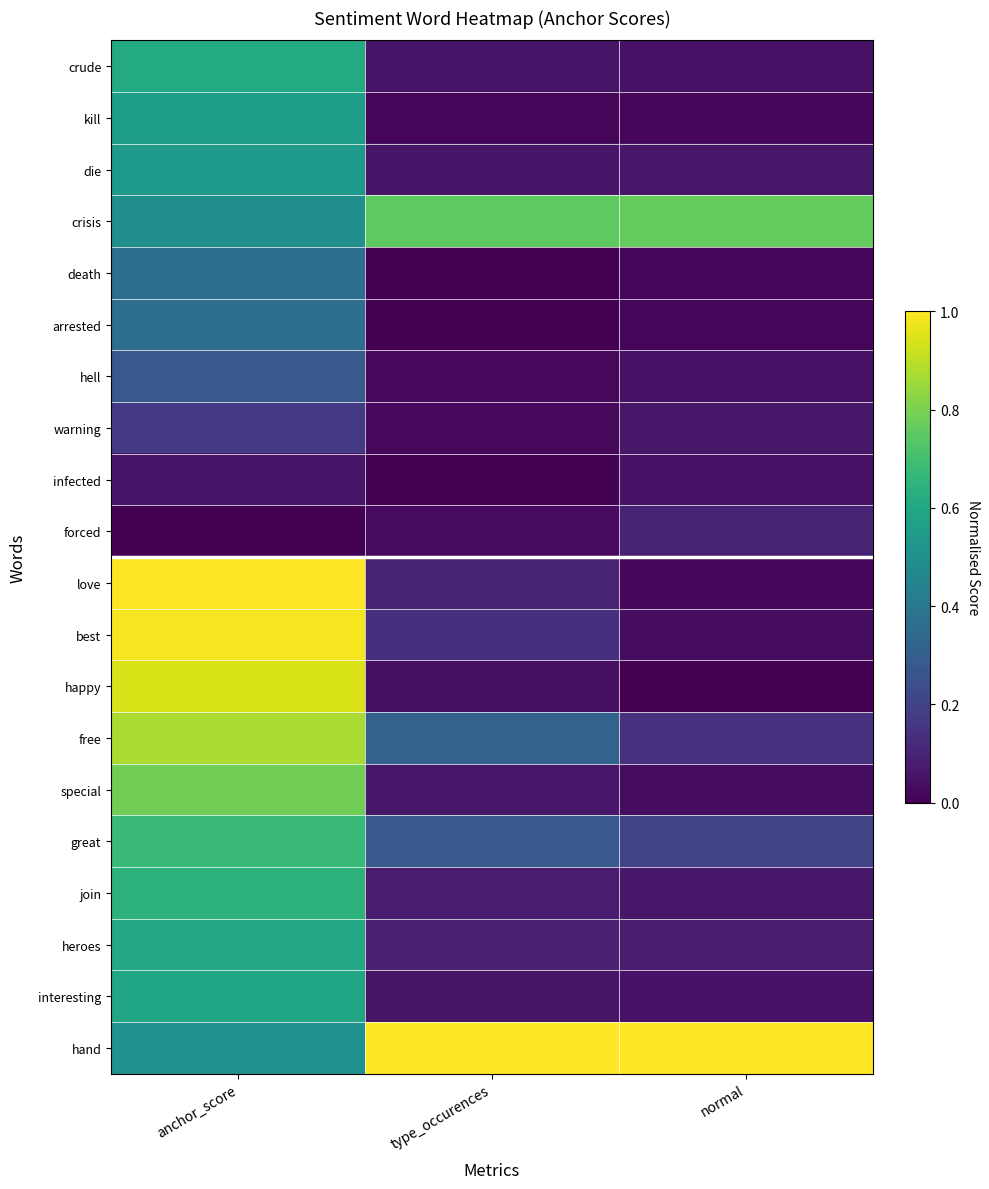

Which series has the largest total across all categories?

hand